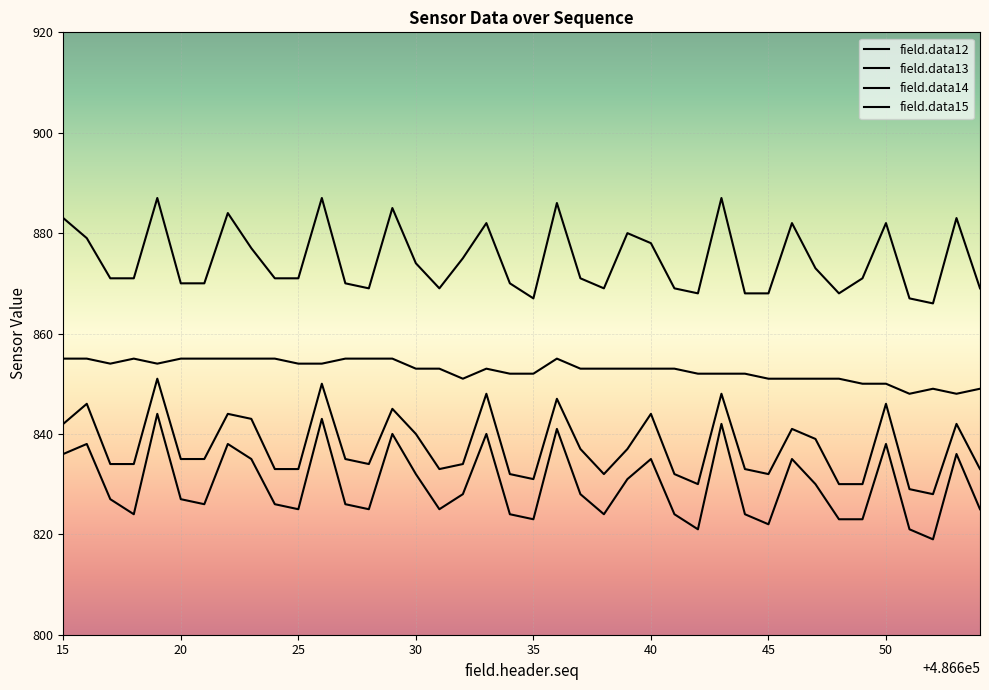

What is the minimum value shown in the chart?

819